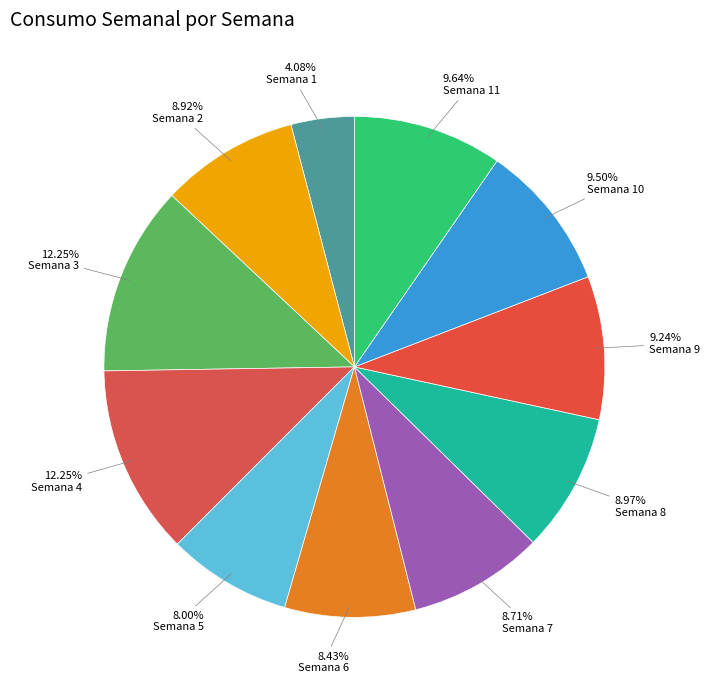

How many slices are in this pie chart?

11